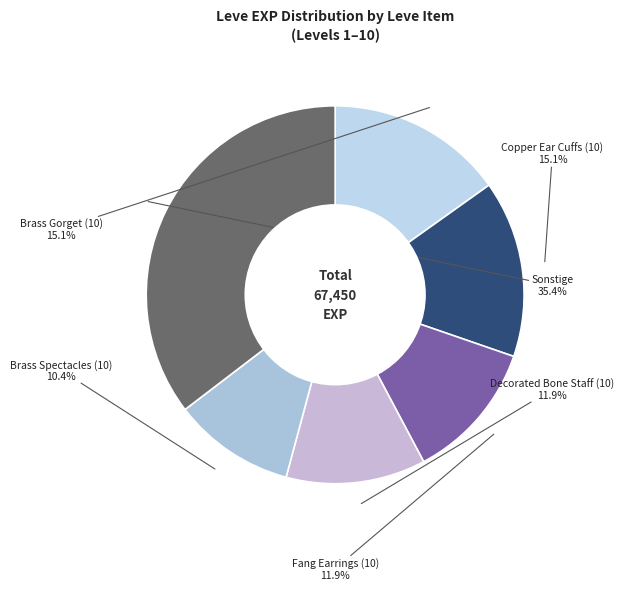

To the nearest percent, what percentage of the pie is Decorated Bone Staff (10)?

12%